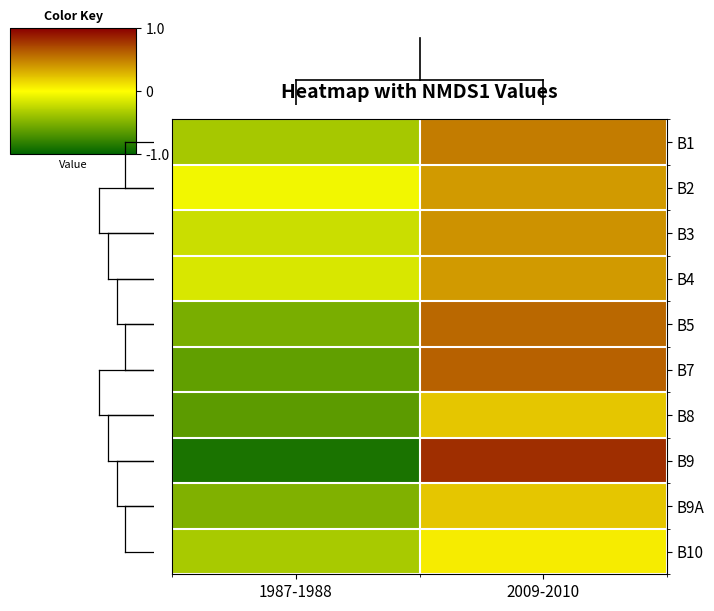

What is the maximum value shown in the chart?

0.8